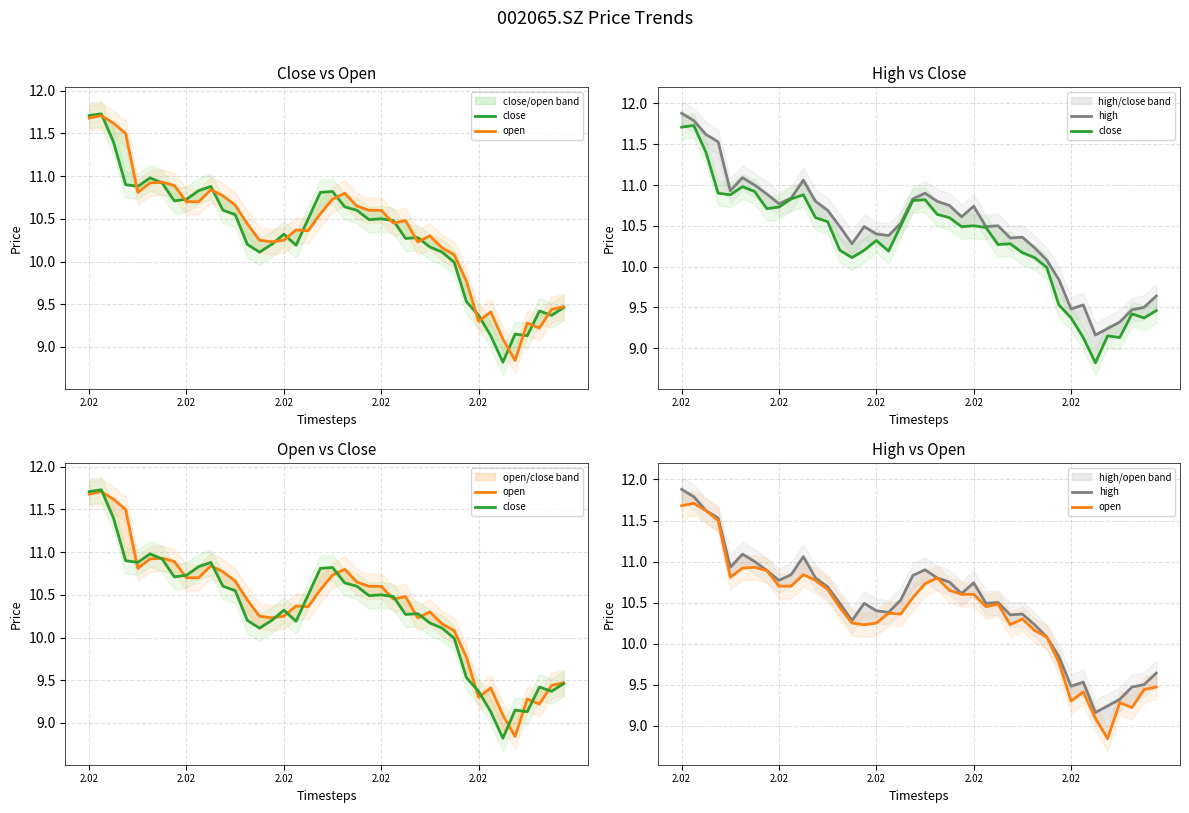

How many values in the open series exceed 10?

31